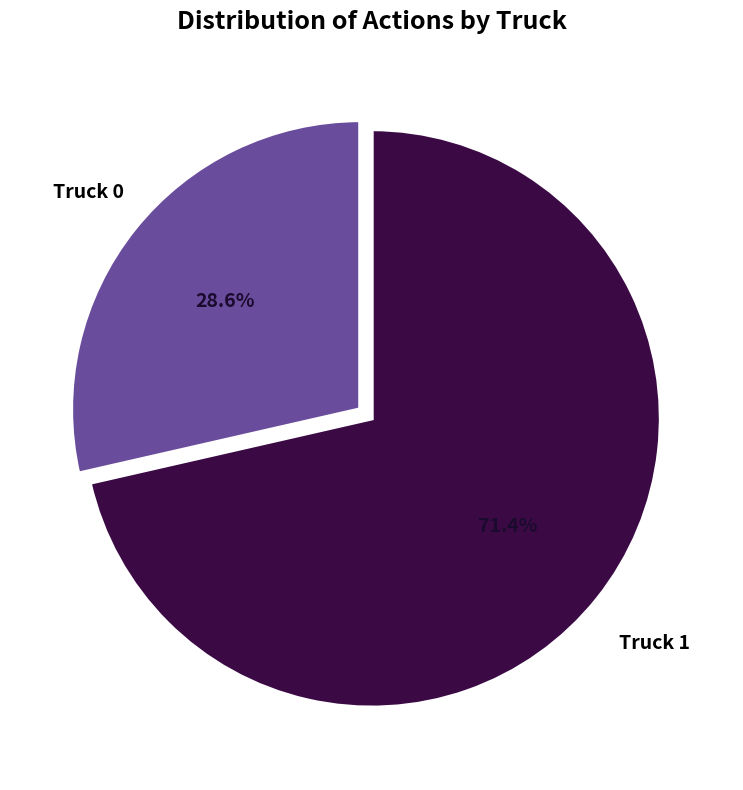

Is there any slice that represents more than half of the pie?

Yes